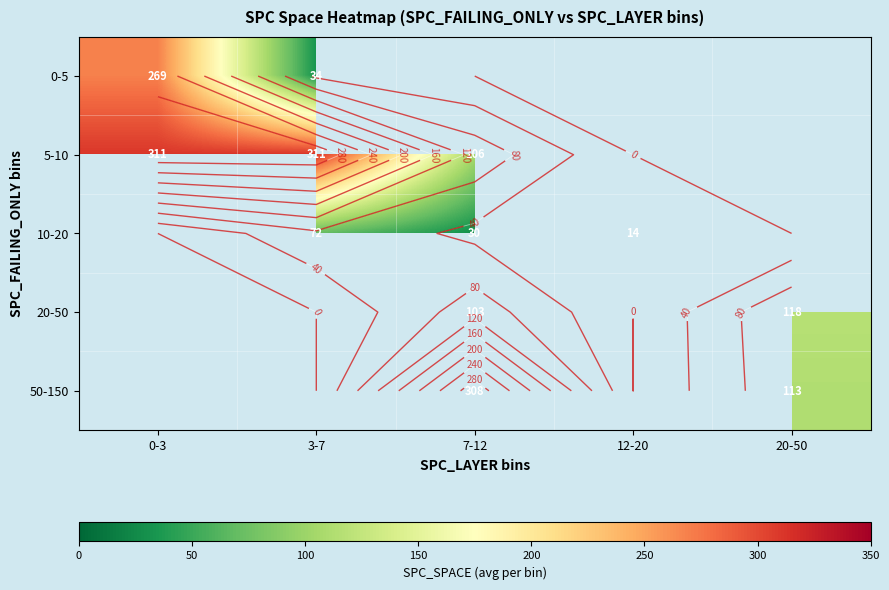

Which series has the widest spread of values?

0-5